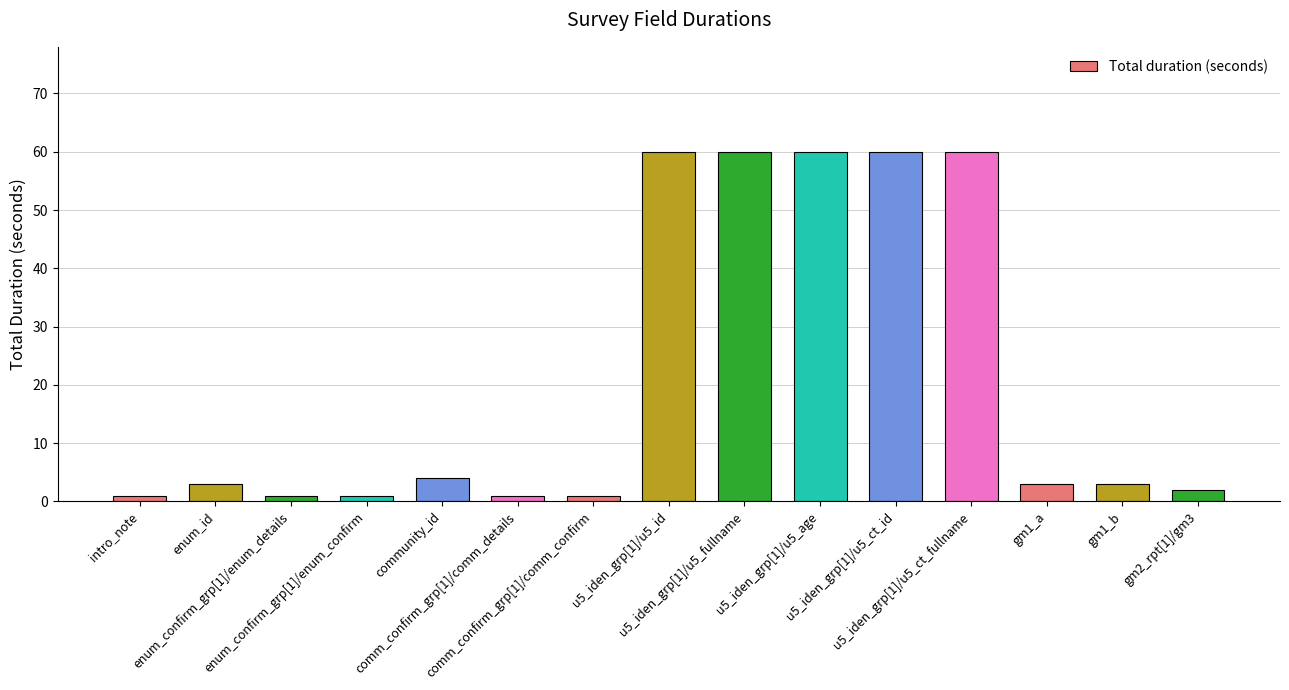

What is the average value?

21